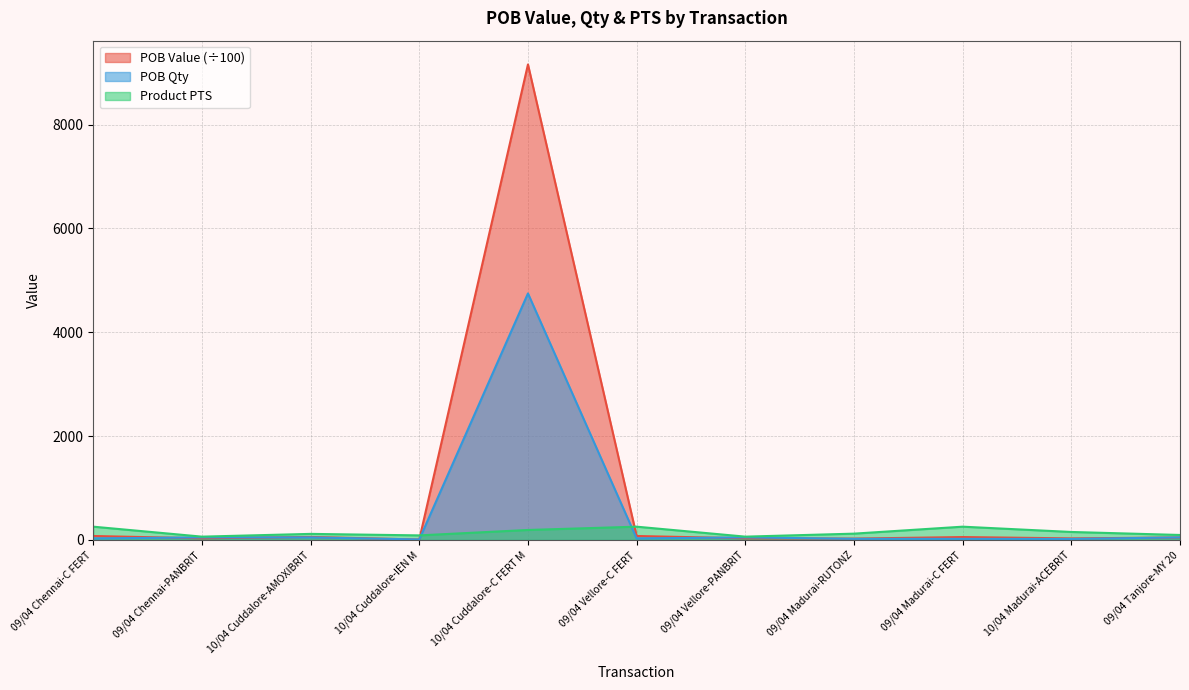

Count the number of categories in the chart.

11